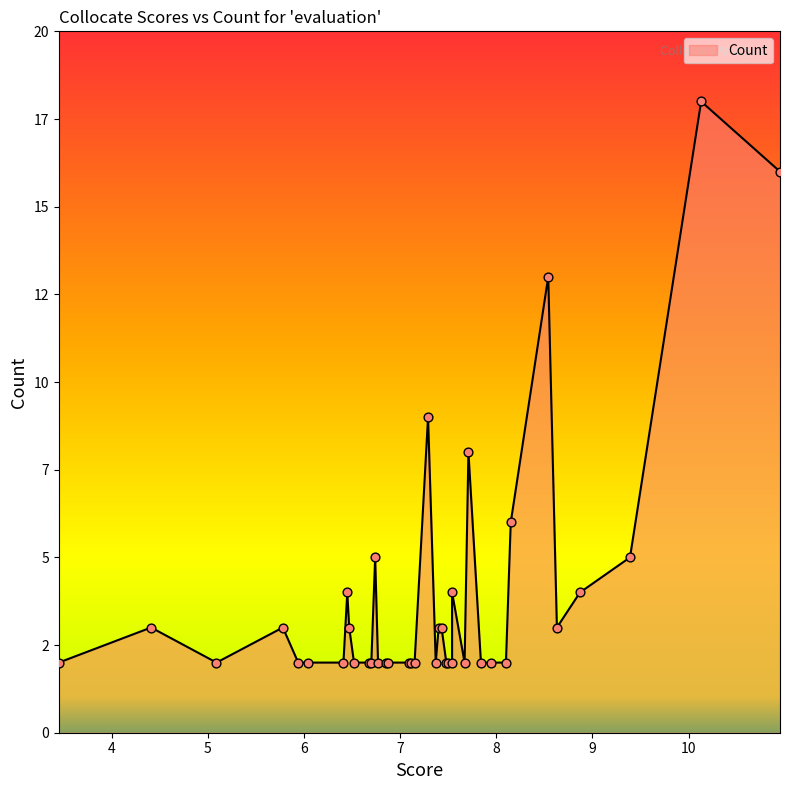

What is the change in value from 8.1 to 7.71?

+6